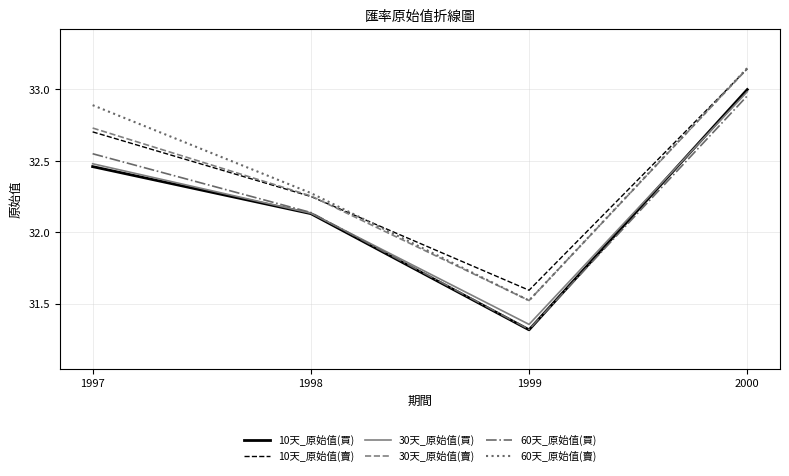

Rank the categories by 30天_原始值(買) value from highest to lowest.

2000, 1997, 1998, 1999